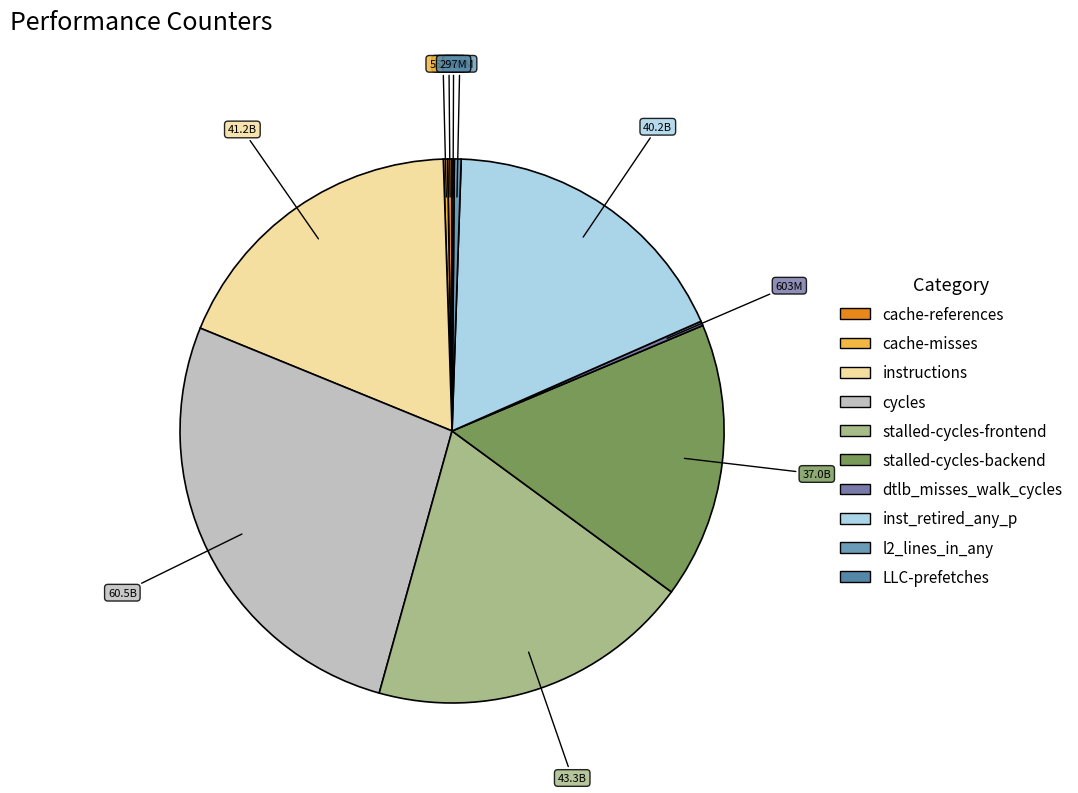

Is it true that l2_lines_in_any is 0% of the pie?

True